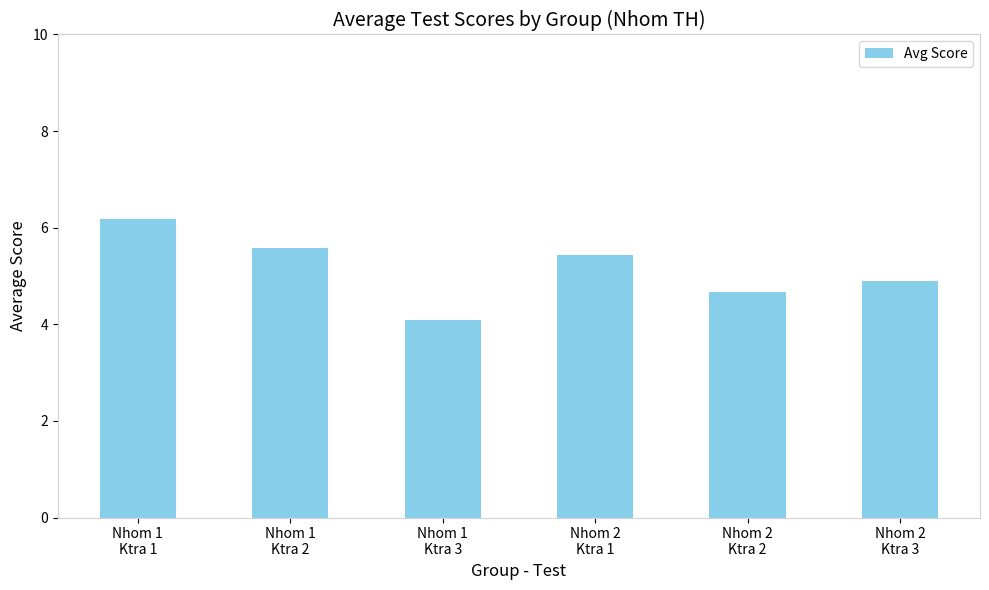

How many categories are shown in the chart?

6